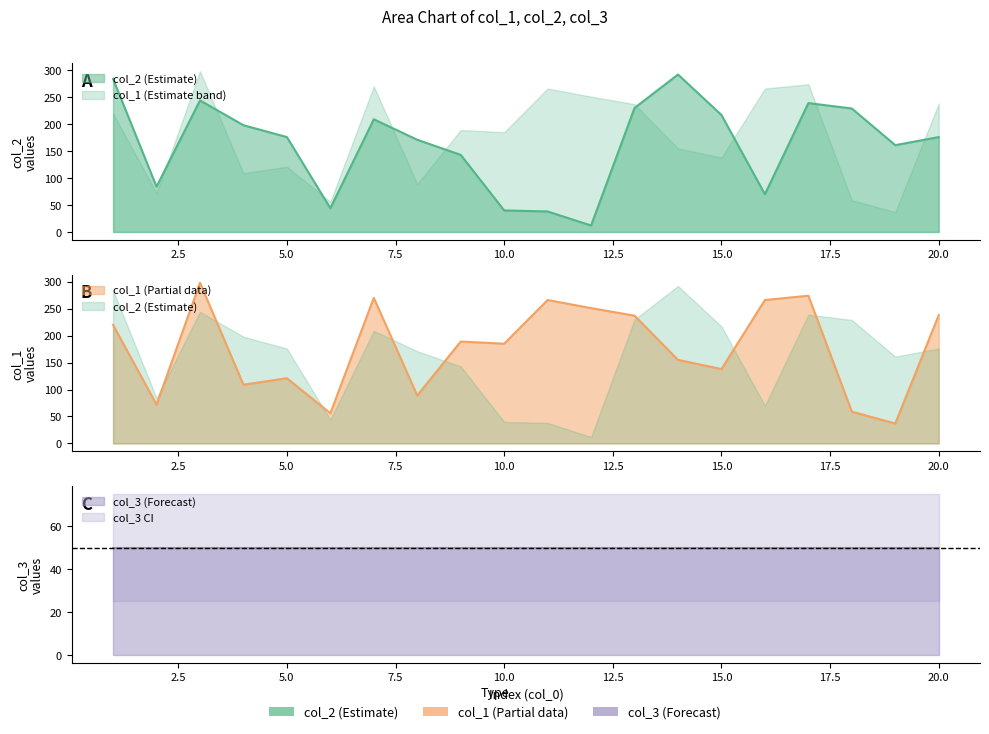

Which category has the lowest value across all series?

12